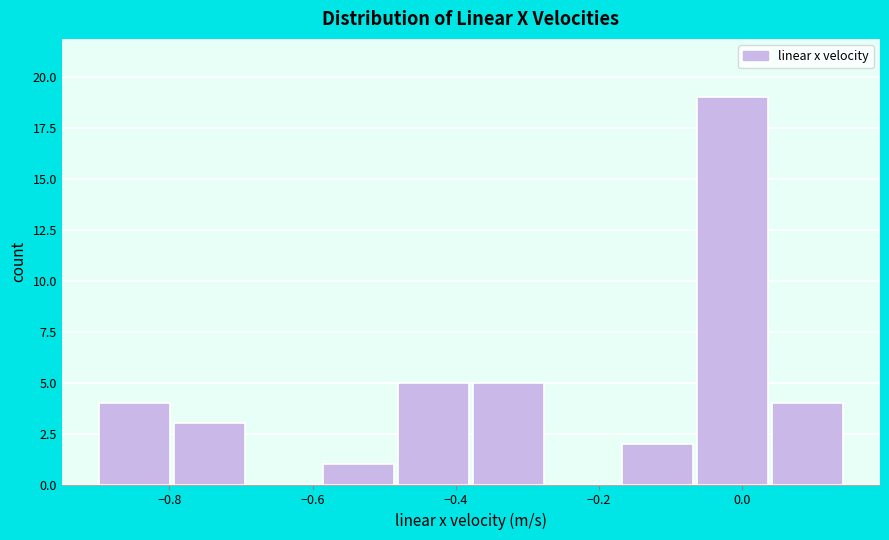

Reading left to right, list every bar in this chart as the range it spans on the x-axis followed by its height. Neither the bar edges nor the heights are printed on the chart, so give them approximately, as read against the axes.

-0.90 to -0.80: 4
-0.80 to -0.68: 3
-0.68 to -0.58: 0
-0.58 to -0.48: 1
-0.48 to -0.38: 5
-0.38 to -0.28: 5
-0.28 to -0.16: 0
-0.16 to -0.06: 2
-0.06 to 0.04: 19
0.04 to 0.14: 4